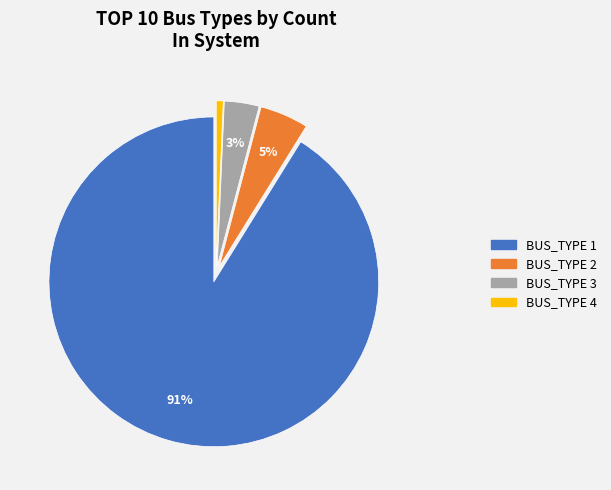

To the nearest percent, what is the combined percentage of BUS_TYPE 2 and BUS_TYPE 3?

8%